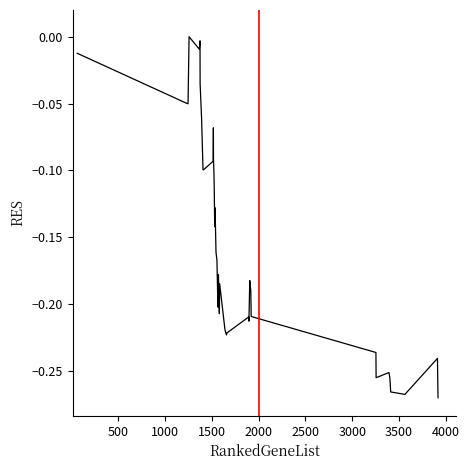

What is the difference between the maximum and minimum values?

0.3